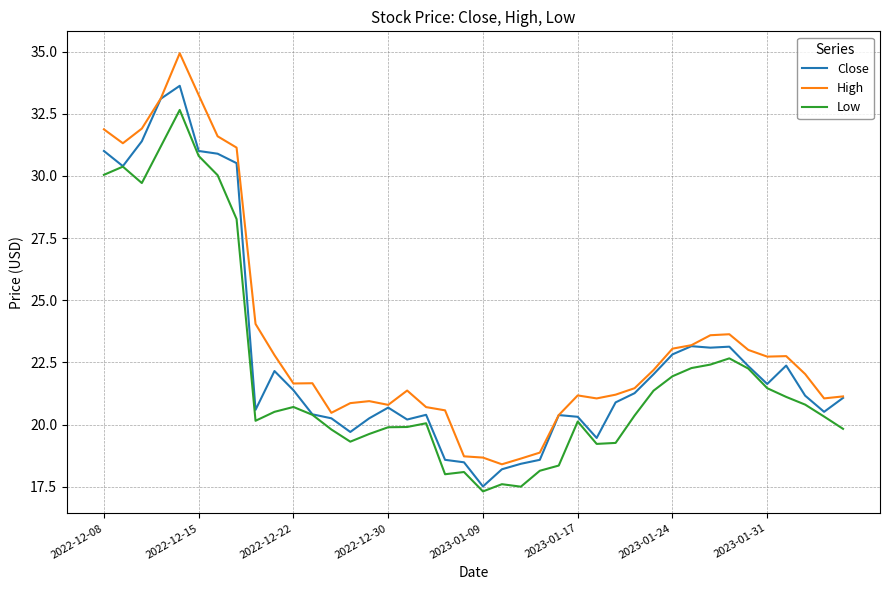

True or false: High and Low intersect in this chart.

False